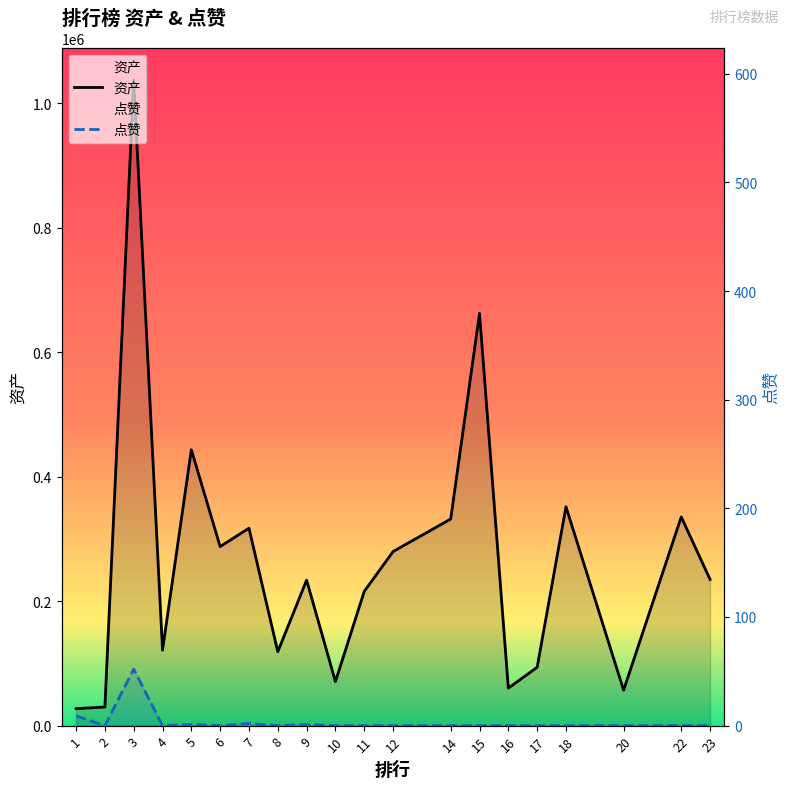

Reading left to right, transcribe all the data shown in this chart.

资产: 27317.0	29899.5	1037276.7	121275.9	443169.0	287657.0	317230.8	118760.3	233733.0	70778.7	215654.0	279622.4	331977.1	662285.8	60220.3	93744.3	351616.0	56952.3	335317.3	234855.9
点赞: 9.0	0.0	52.0	0.0	1.0	0.0	2.0	0.0	1.0	0.0	0.0	0.0	0.0	0.0	0.0	0.0	0.0	0.0	0.0	0.0